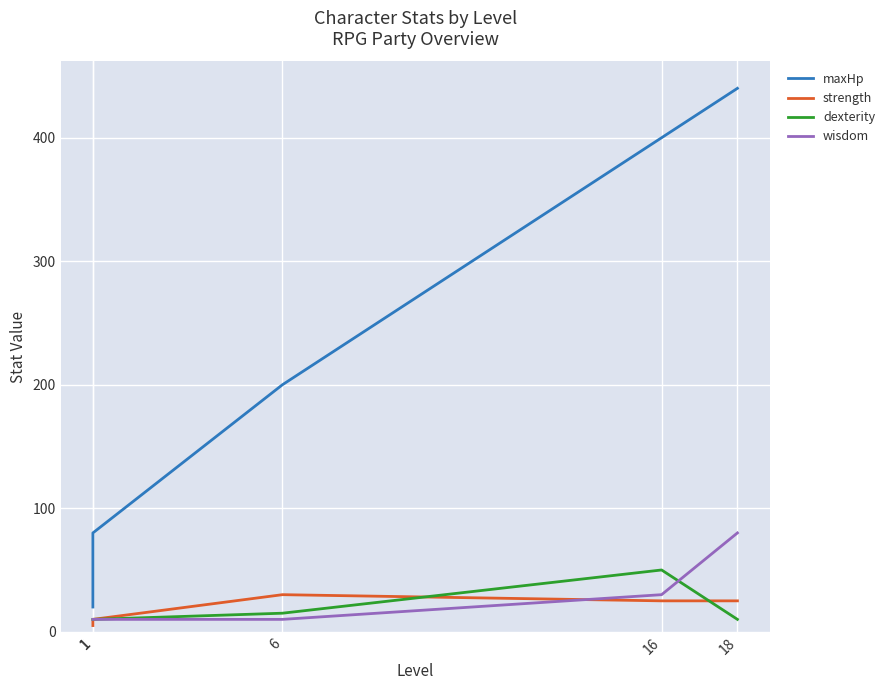

What is the difference between the maximum and minimum values in the strength series?

25